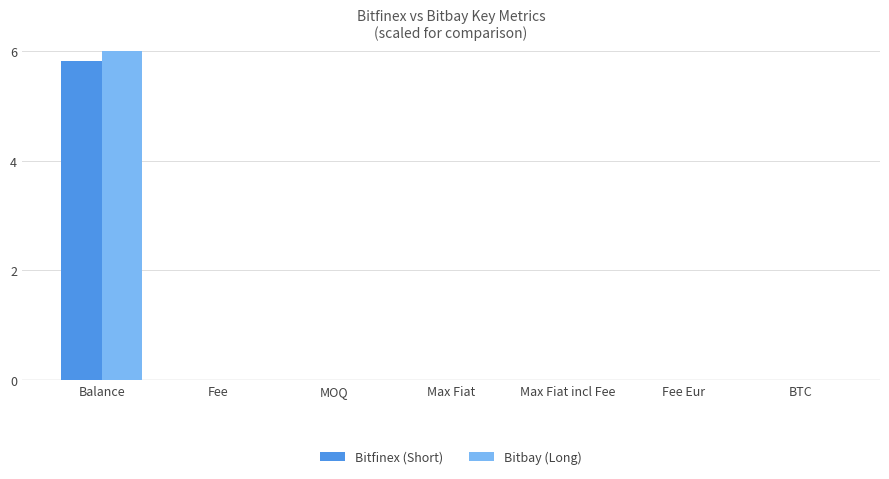

What is the maximum value shown in the chart?

6.0